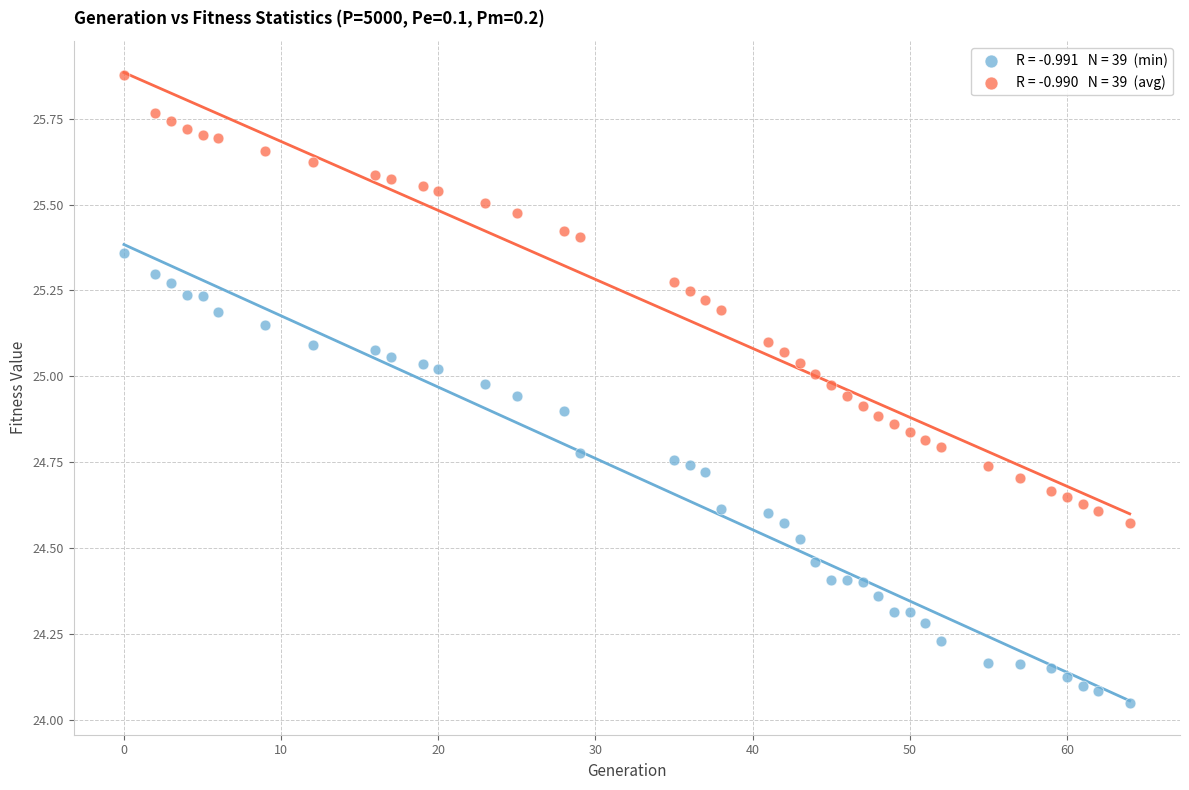

Across all data points, what is the range of Y values (max minus min)?

1.8